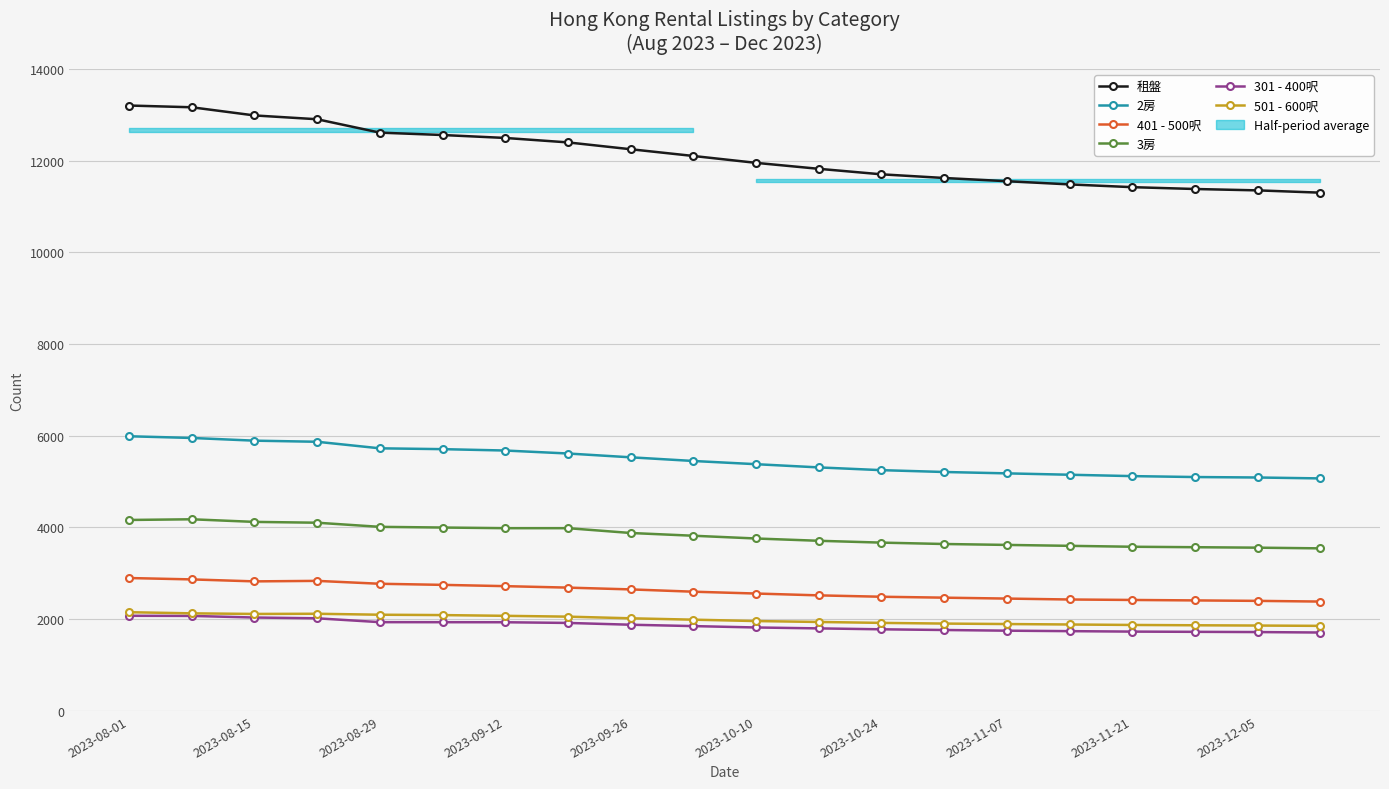

True or false: 3房 and 401 - 500呎 intersect in this chart.

False